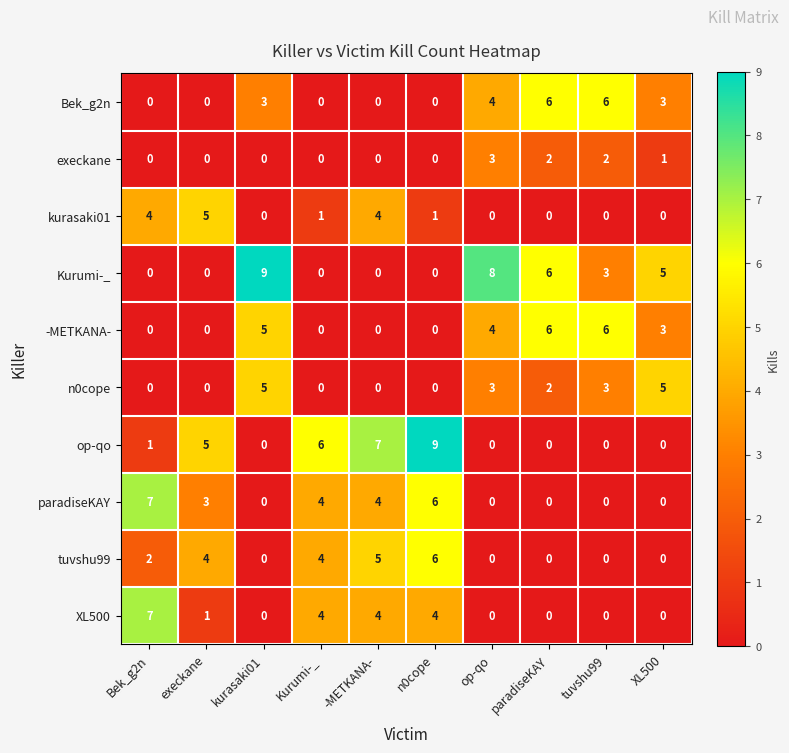

What is the greatest value displayed?

9